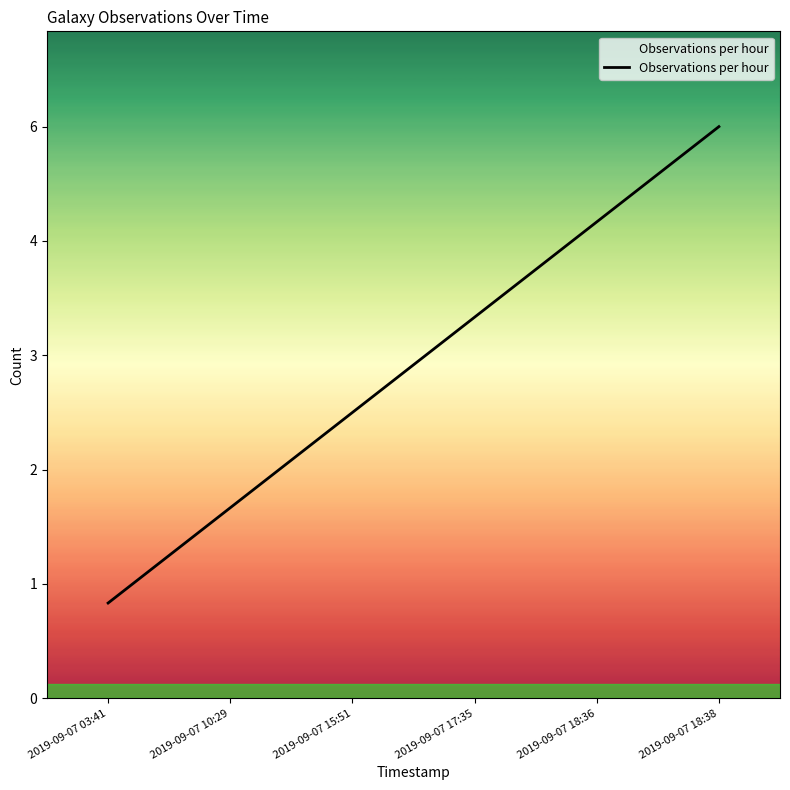

Does the chart display data point markers on the line(s)?

No